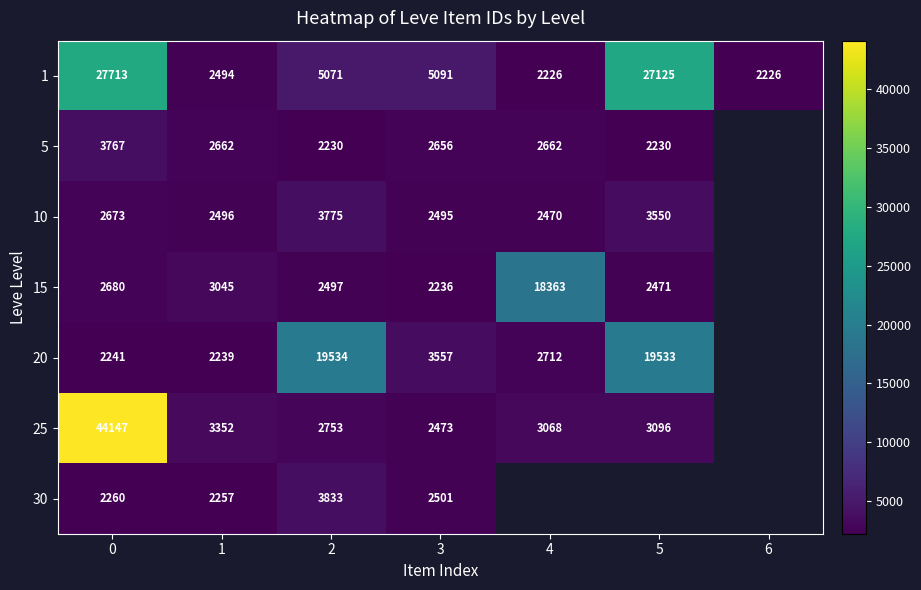

The value of 30 at 0 is 1231. True or false?

False